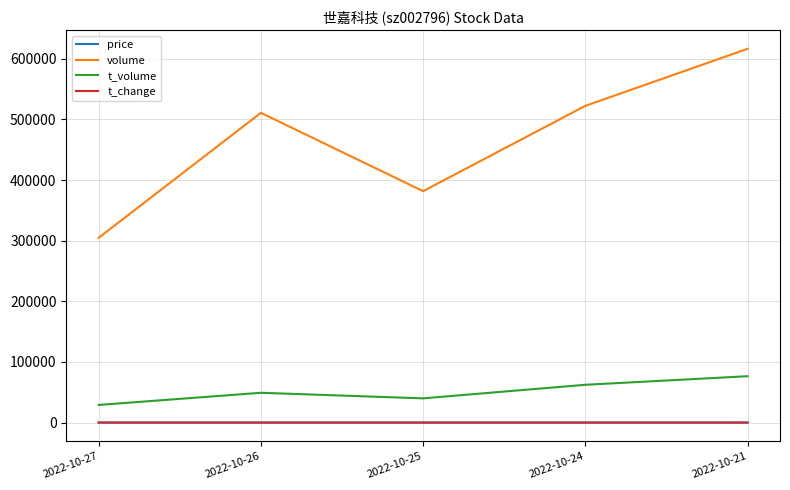

What is the difference between the second highest and second lowest values in the volume series?

140688.0